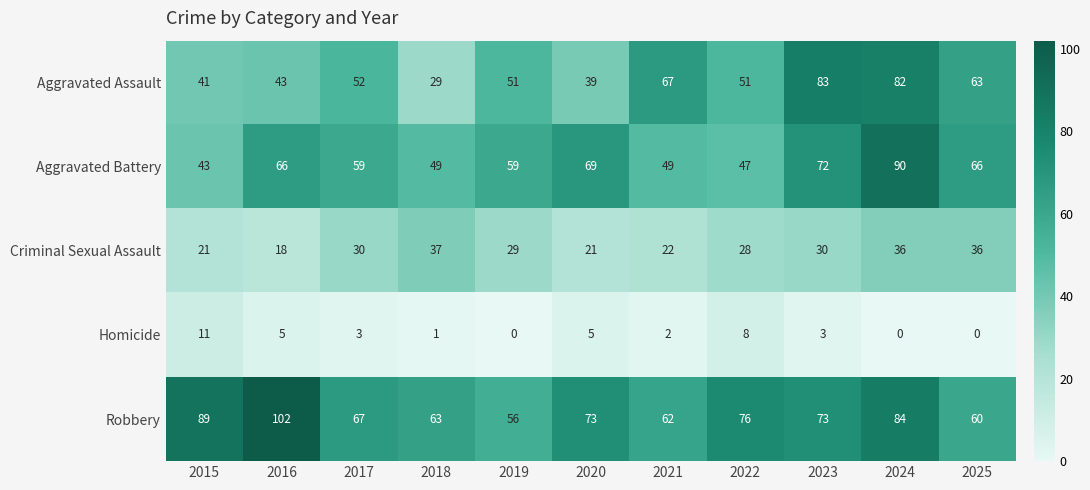

How many distinct data groups are displayed?

5